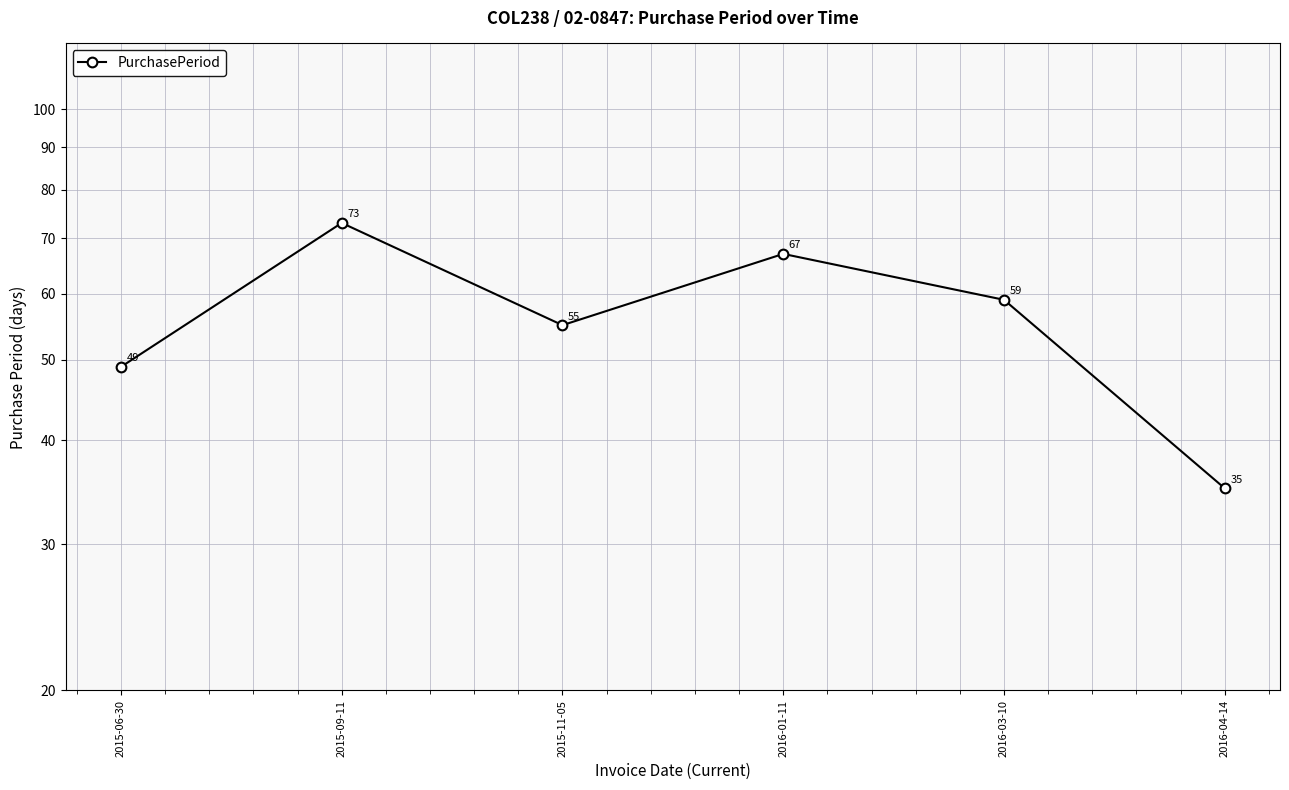

Which category has the highest value across all series?

2015-09-11